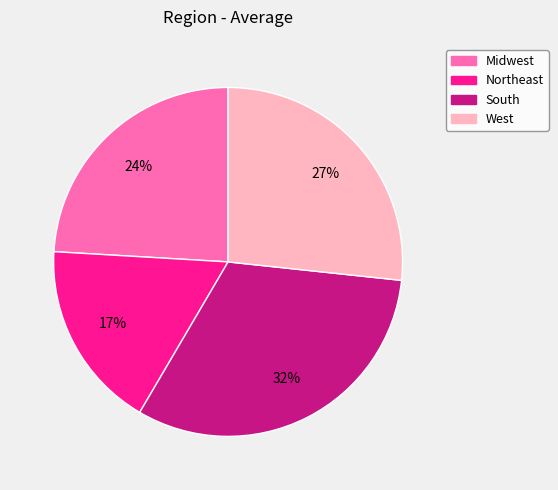

What percentage is the West slice, to the nearest percent?

27%